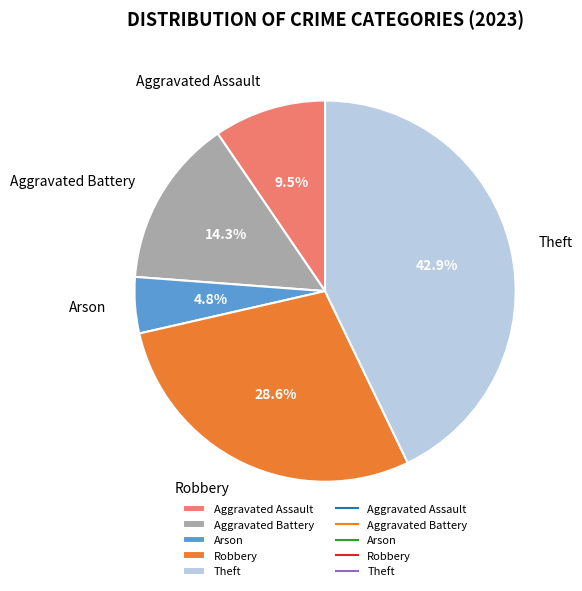

Does Theft represent more than half of the total?

No